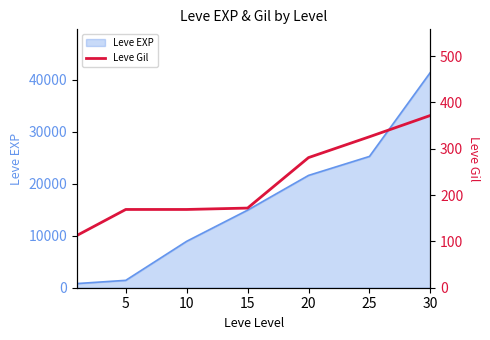

Between 5 and 15, which is larger?

15